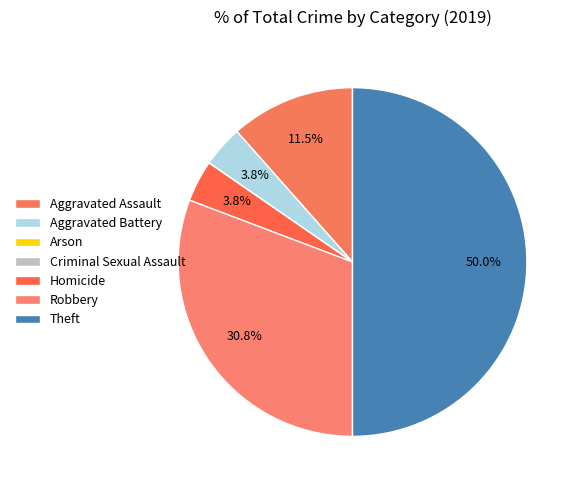

Does Theft represent more than half of the total?

No